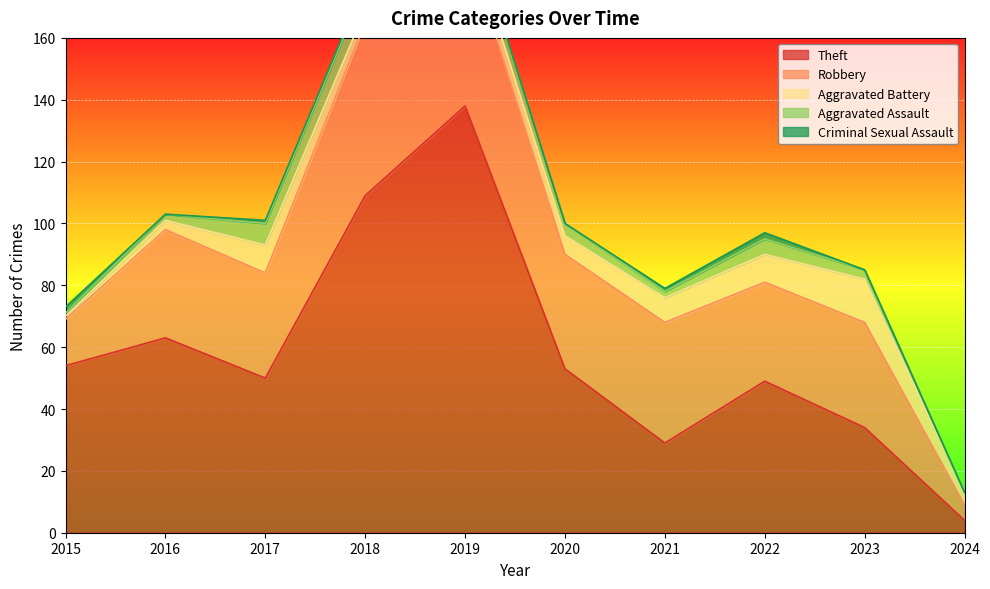

True or false: Criminal Sexual Assault and Robbery cross at least once.

False